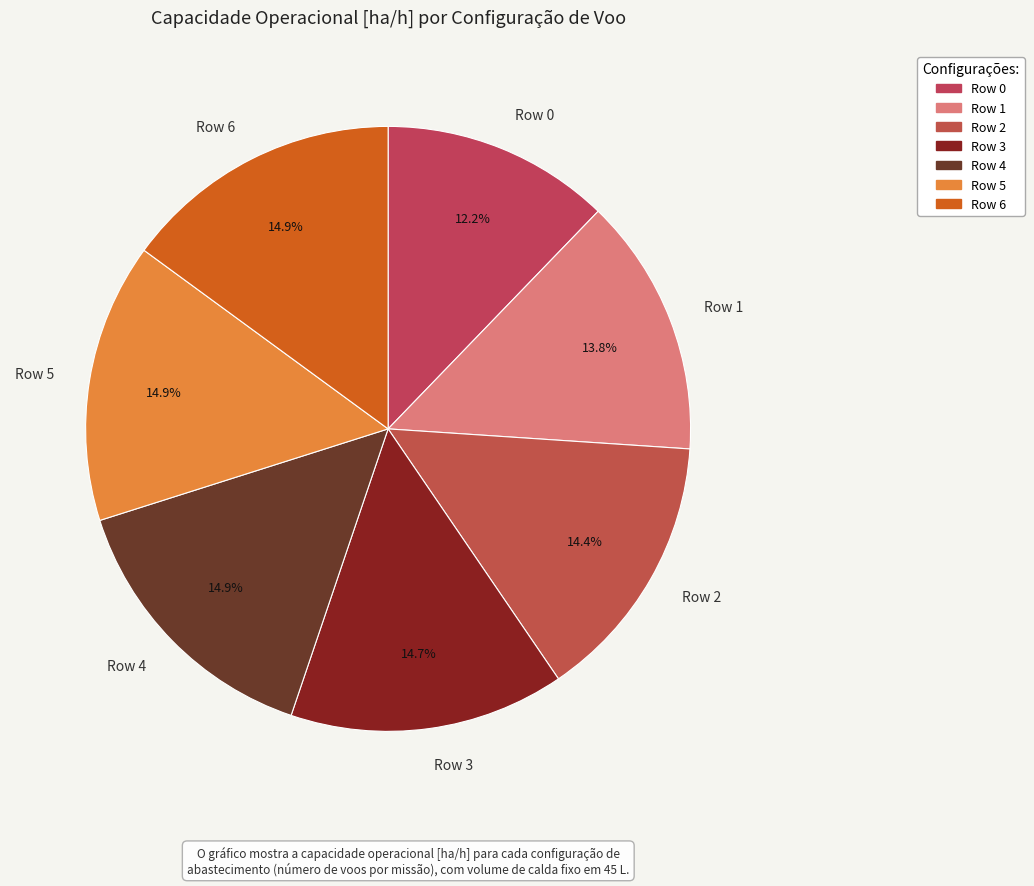

Is there a majority slice in this chart?

No